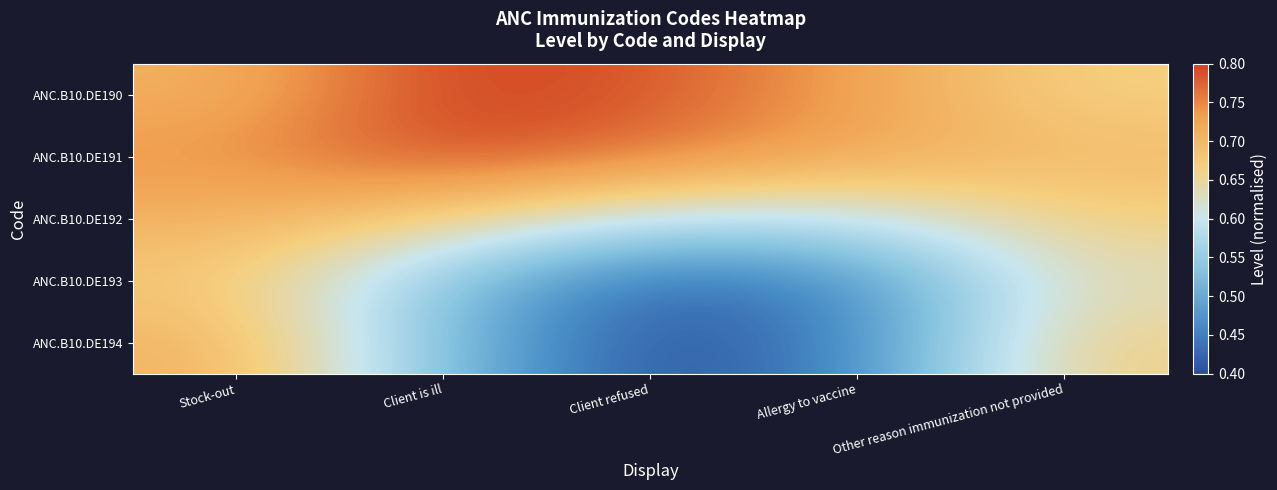

At which category is the sum across all series the highest?

Stock-out